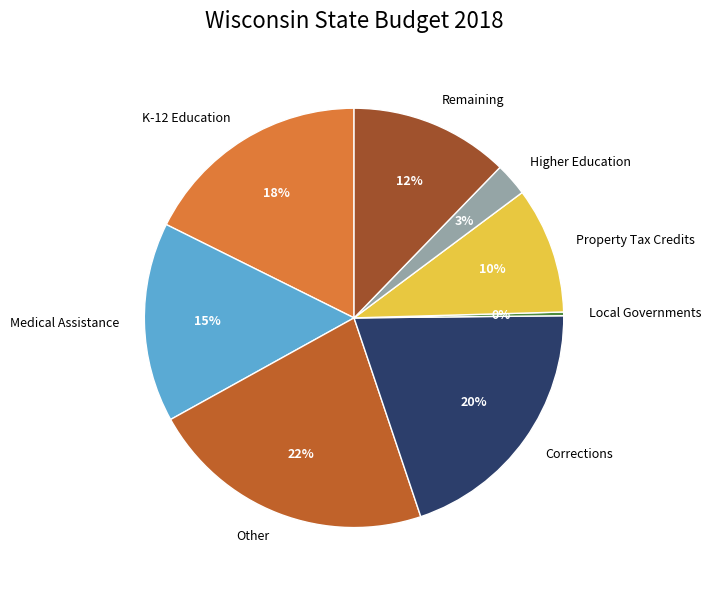

Is it true that Higher Education is 3% of the pie?

True